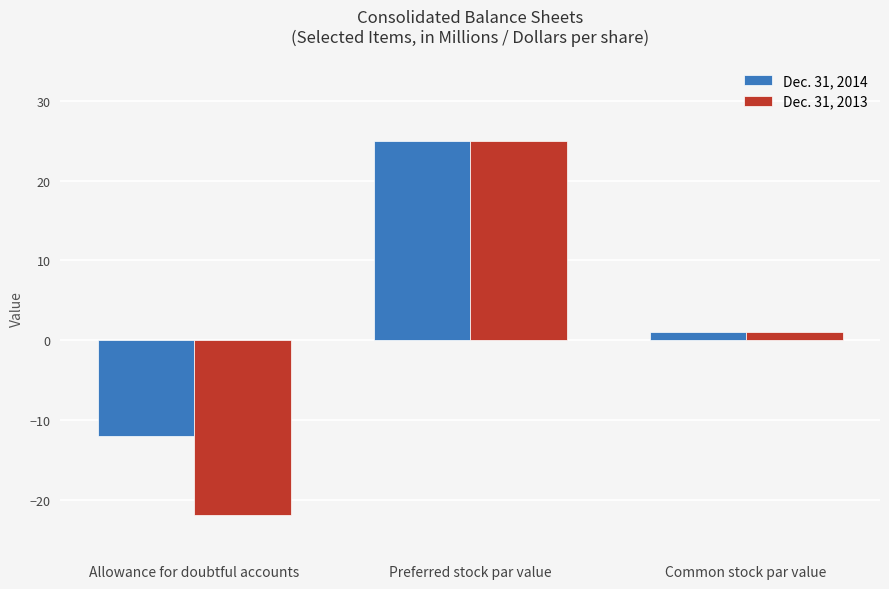

Rank the categories by Dec. 31, 2013 value from highest to lowest.

Preferred stock par value, Common stock par value, Allowance for doubtful accounts